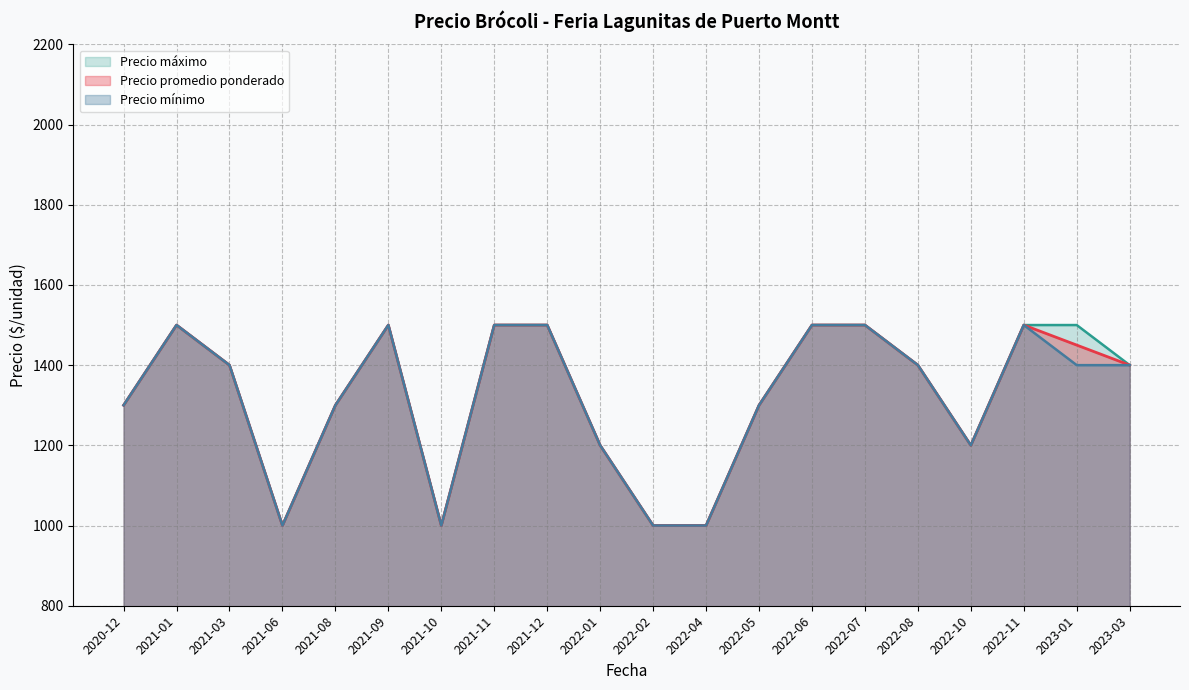

Between 2021-11 and 2021-12, which is larger?

2021-11